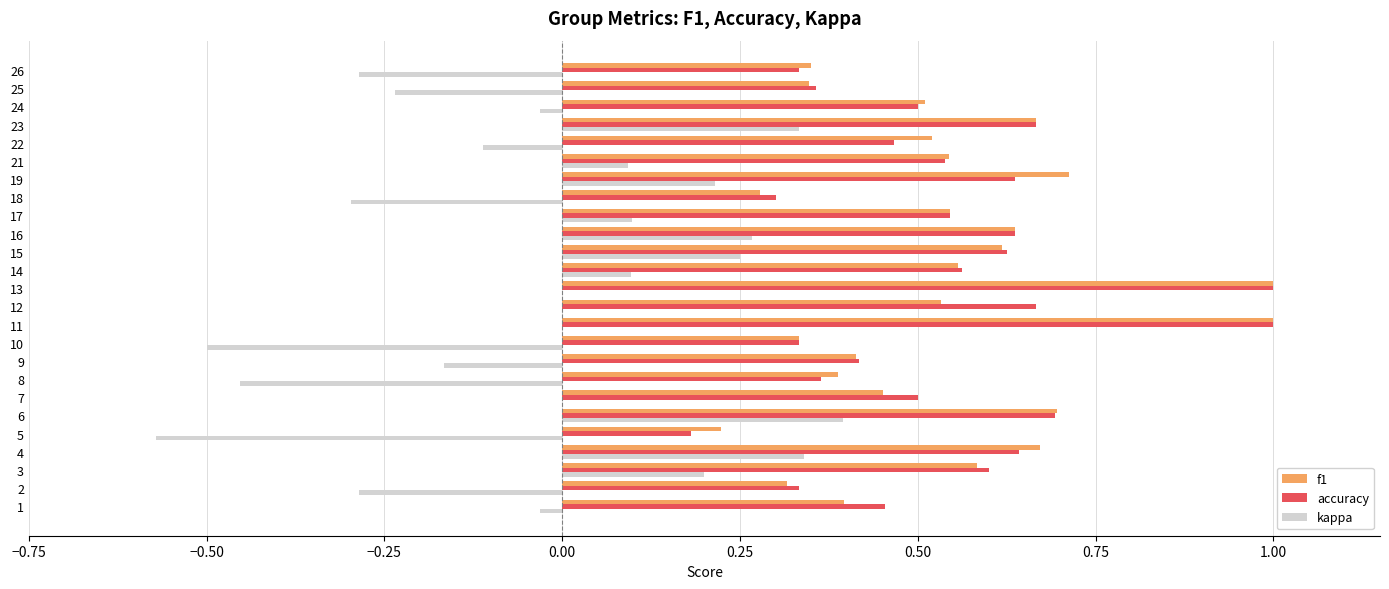

The value of f1 at 12 is 1.5. True or false?

False